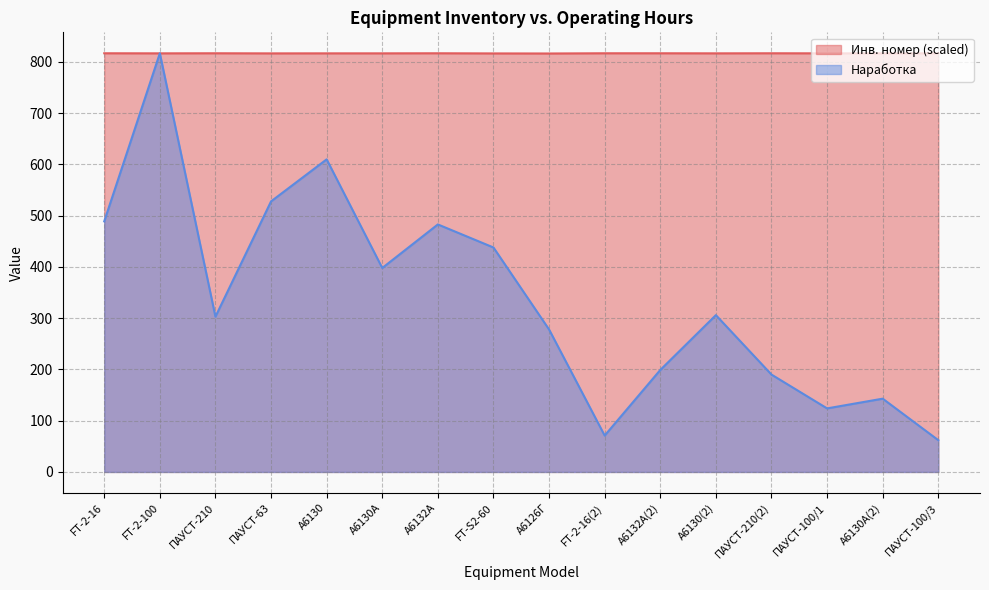

Which series changed the most between FT-2-16(2) and ПАУСТ-100/1?

Наработка